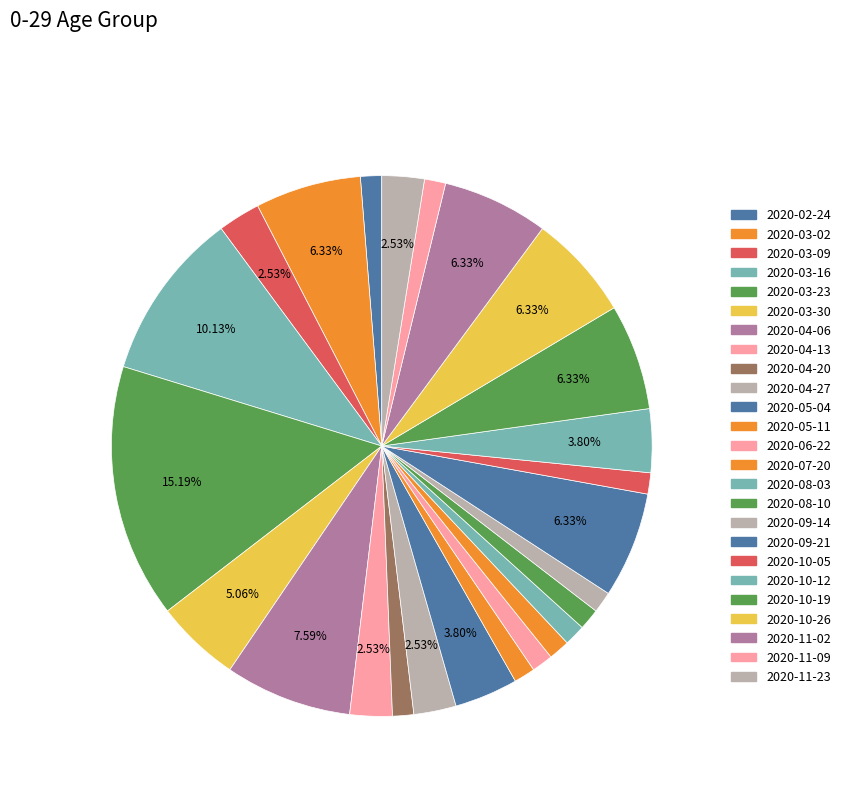

Count the number of slices in the pie.

25